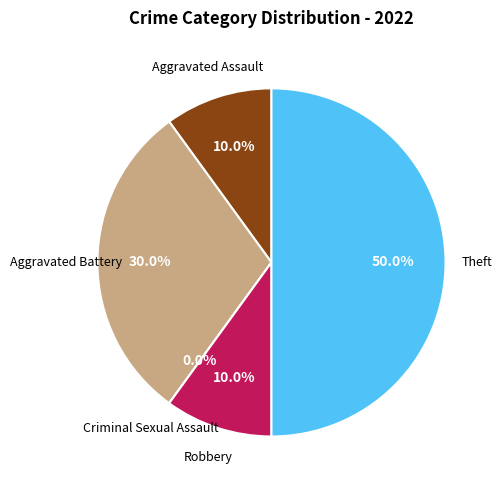

Does Robbery account for over 50% of the chart?

No